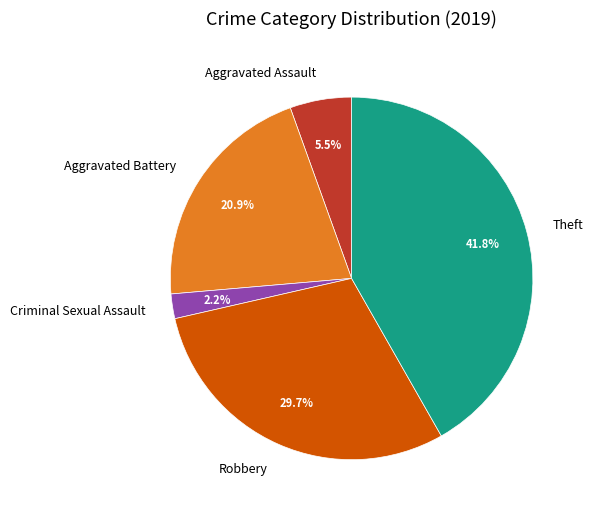

Is the sum of Criminal Sexual Assault and Aggravated Assault greater than half?

No